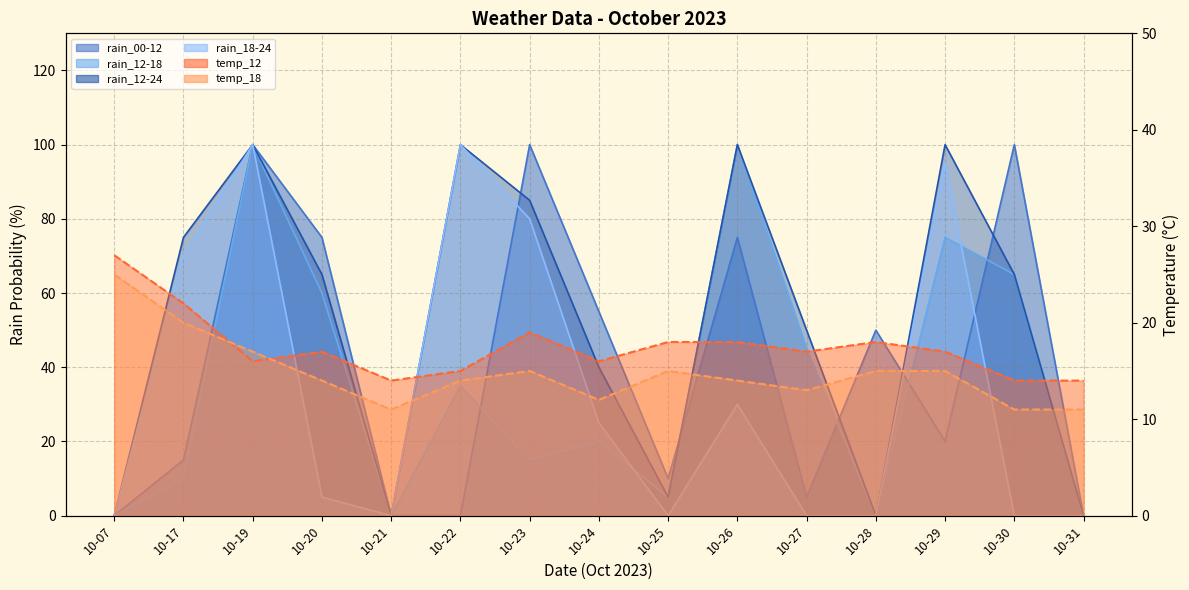

True or false: rain_12-18 has a value of 75 at 10-29.

True